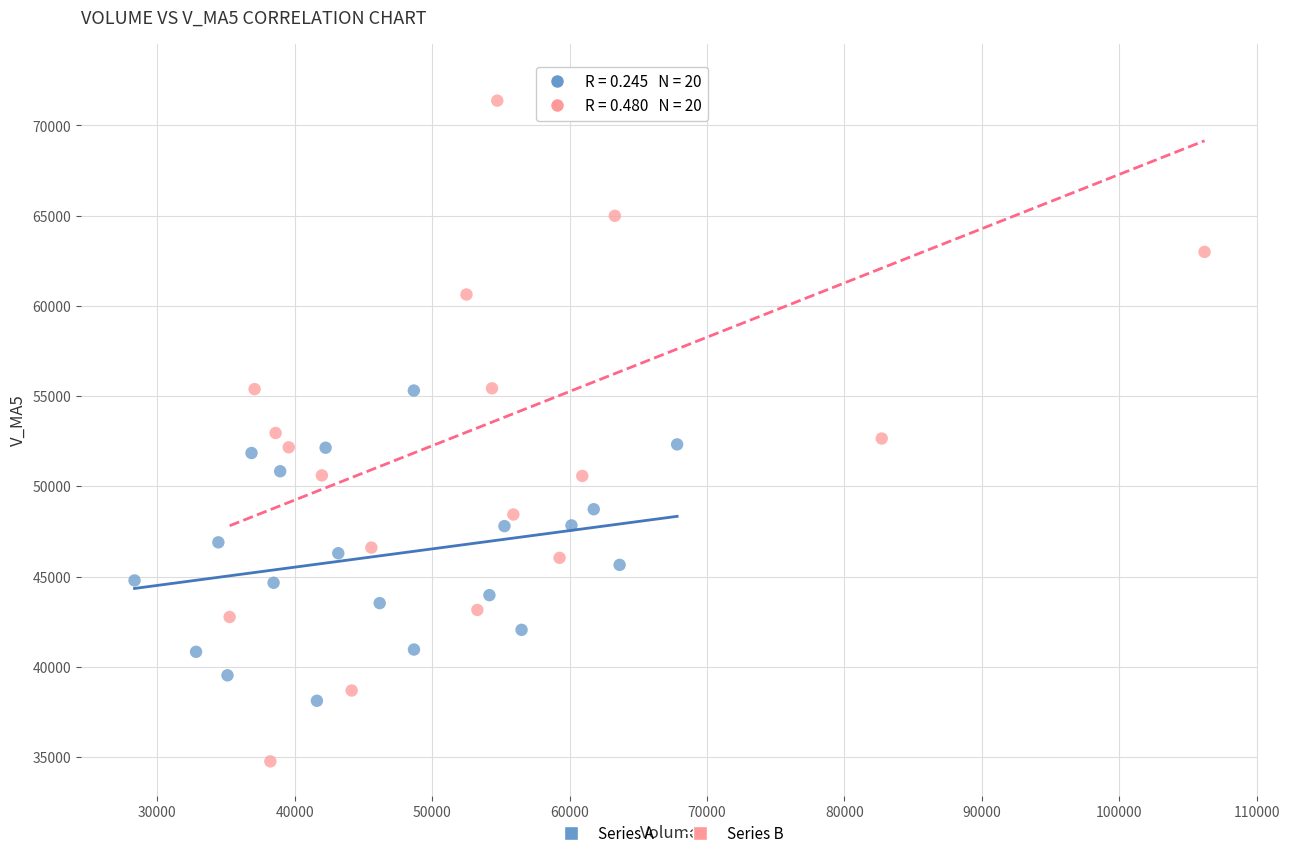

Which series reaches the maximum Y coordinate?

Series B